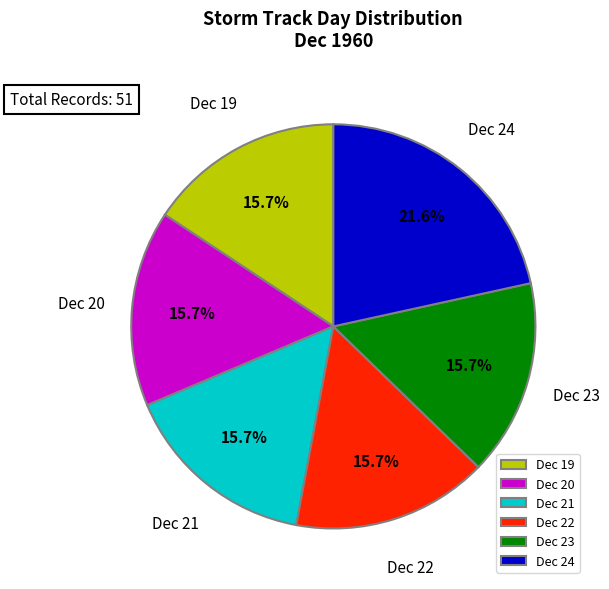

To the nearest percent, what is the average slice percentage?

17%